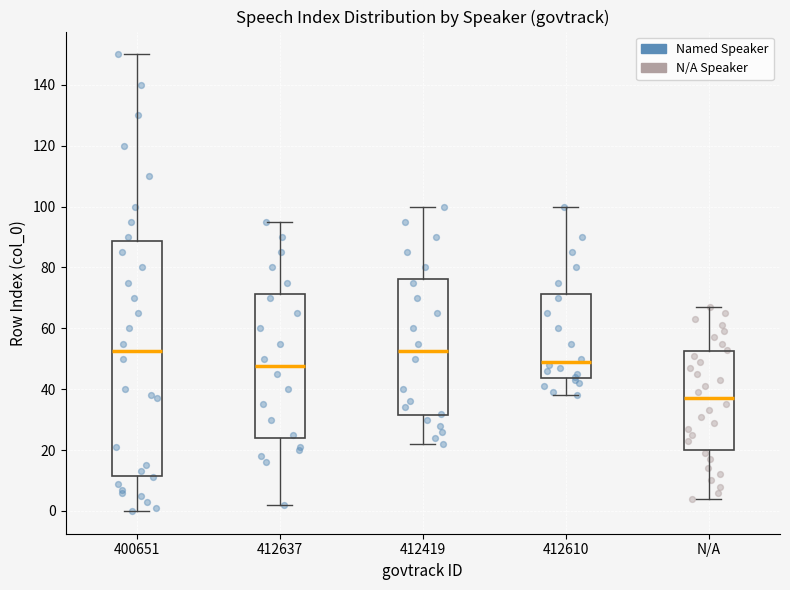

Reading left to right, read every box against the y-axis: the position of its median line, the range the box covers, and the ends of its whiskers. The values are not printed on the chart, so give them approximately, as read against the axis.

400651: median 52, box 12 to 88, whiskers 0 to 150
412637: median 48, box 24 to 72, whiskers 2 to 96
412419: median 52, box 32 to 76, whiskers 22 to 100
412610: median 50, box 44 to 72, whiskers 38 to 100
N/A: median 38, box 20 to 52, whiskers 4 to 68